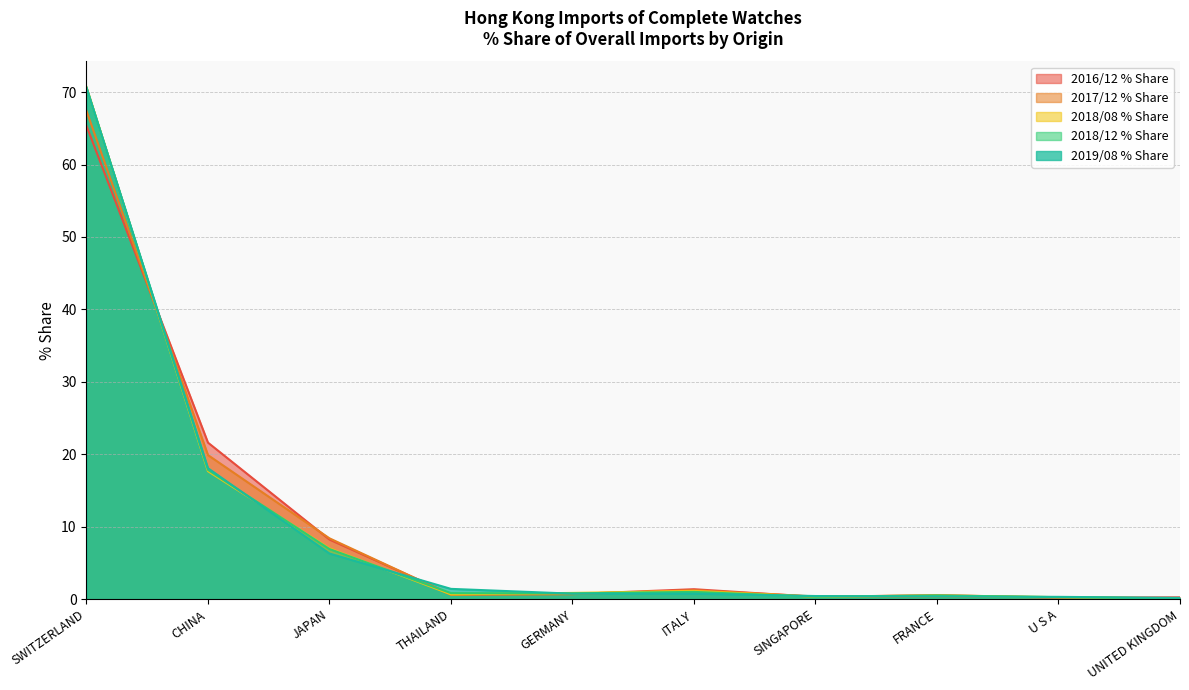

What is the value of the 2019/08 % Share point at the 2nd from the left?

18.1